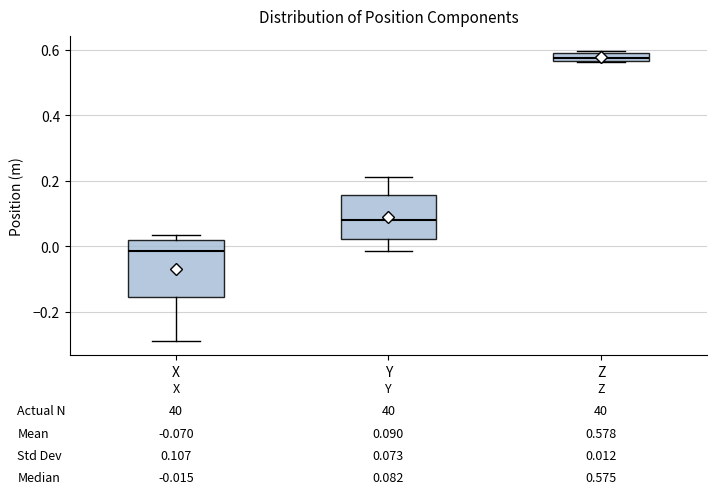

Comparing the boxes themselves (not the whiskers), which one is the tallest?

X